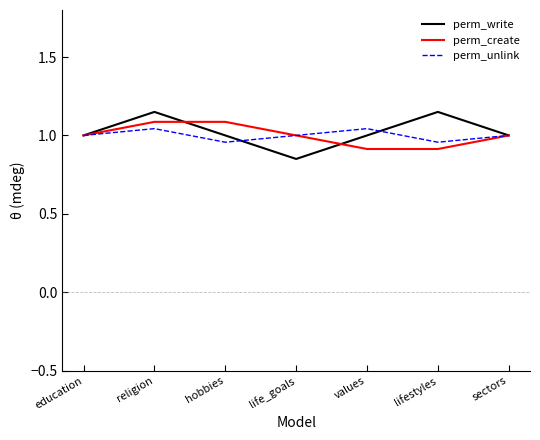

What is the minimum value for perm_create?

0.9